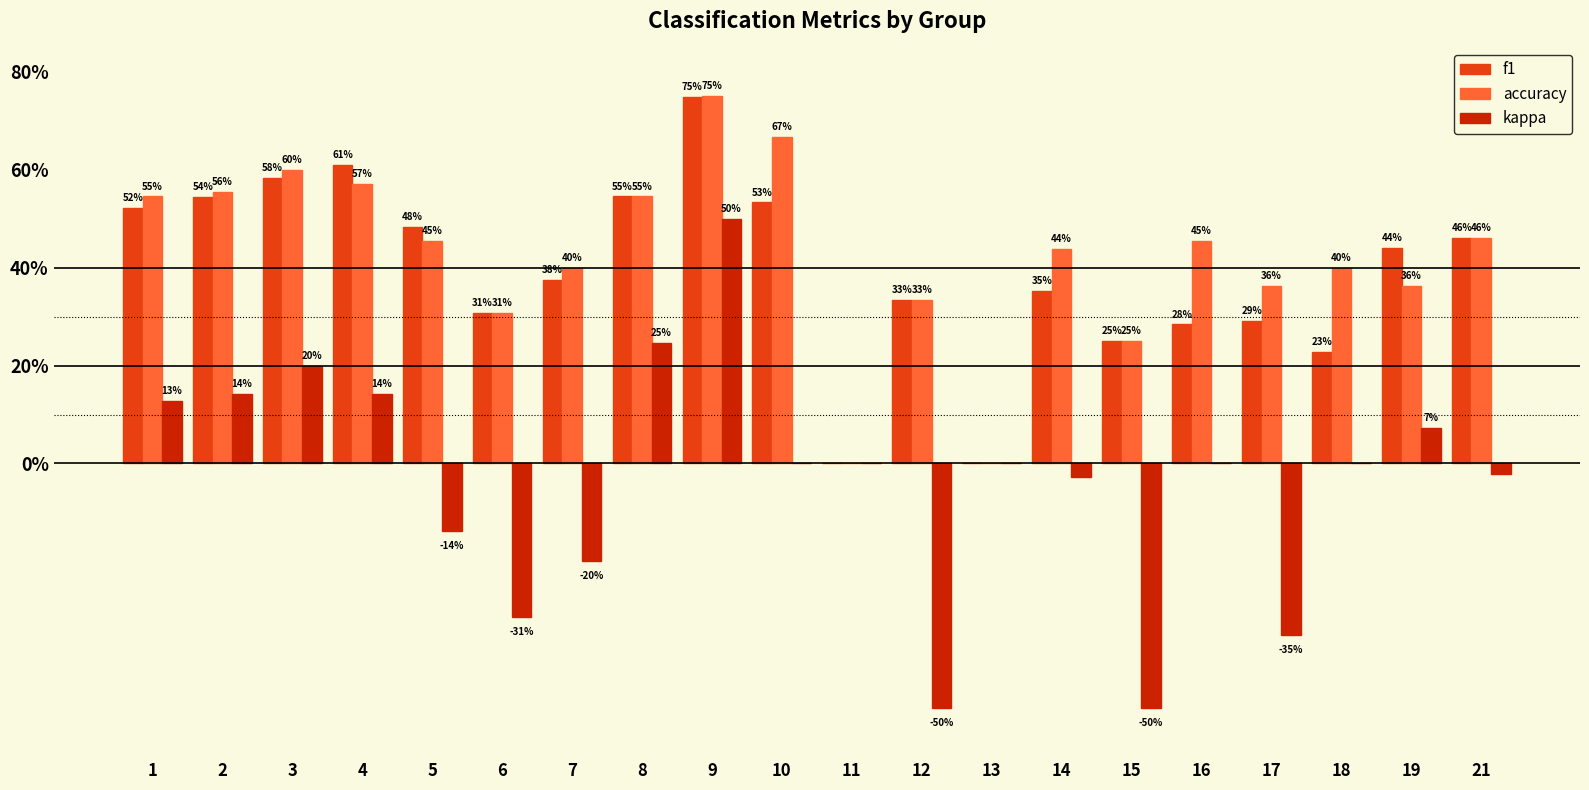

Reading left to right, extract all data points from this chart.

f1: 1=0.5	2=0.5	3=0.6	4=0.6	5=0.5	6=0.3	7=0.4	8=0.5	9=0.7	10=0.5	11=0.0	12=0.3	13=0.0	14=0.4	15=0.2	16=0.3	17=0.3	18=0.2	19=0.4	21=0.5
accuracy: 1=0.5	2=0.6	3=0.6	4=0.6	5=0.5	6=0.3	7=0.4	8=0.5	9=0.8	10=0.7	11=0.0	12=0.3	13=0.0	14=0.4	15=0.2	16=0.5	17=0.4	18=0.4	19=0.4	21=0.5
kappa: 1=0.1	2=0.1	3=0.2	4=0.1	5=-0.1	6=-0.3	7=-0.2	8=0.2	9=0.5	10=0.0	11=0.0	12=-0.5	13=0.0	14=-0.0	15=-0.5	16=0.0	17=-0.4	18=0.0	19=0.1	21=-0.0